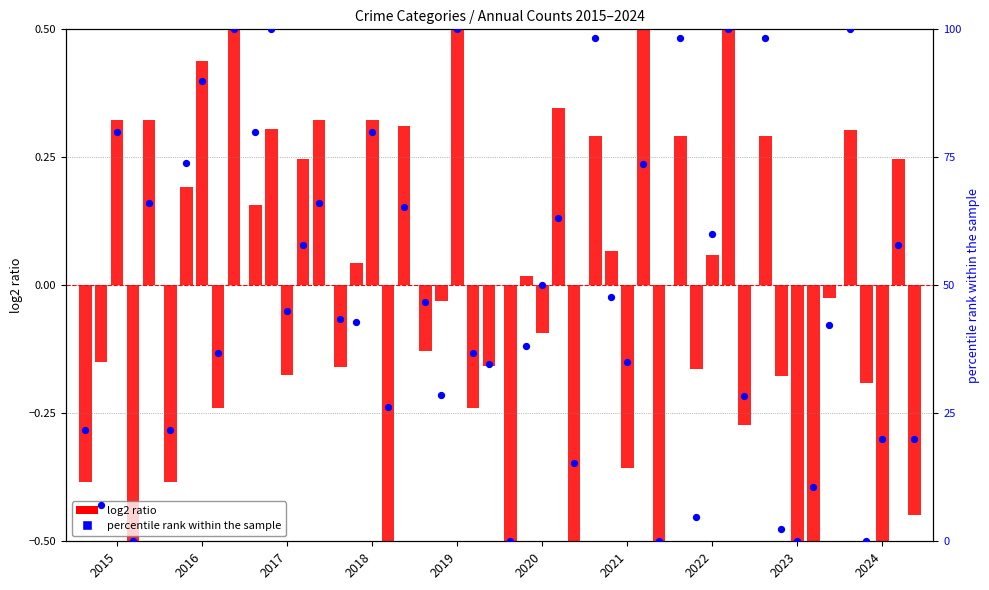

What is the ratio of the value at 2024 to the value at 2015?

4.6